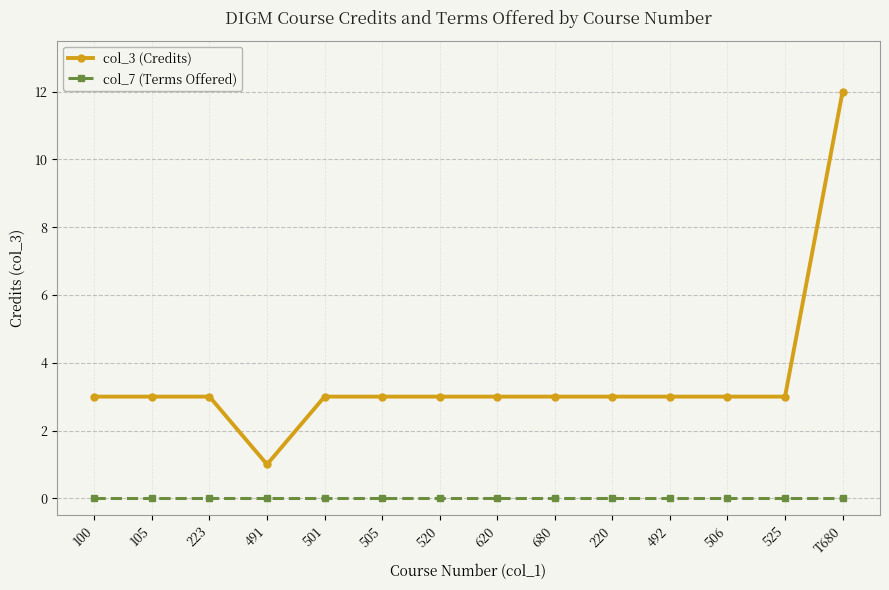

True or false: col_7 (Terms Offered) and col_3 (Credits) intersect in this chart.

False